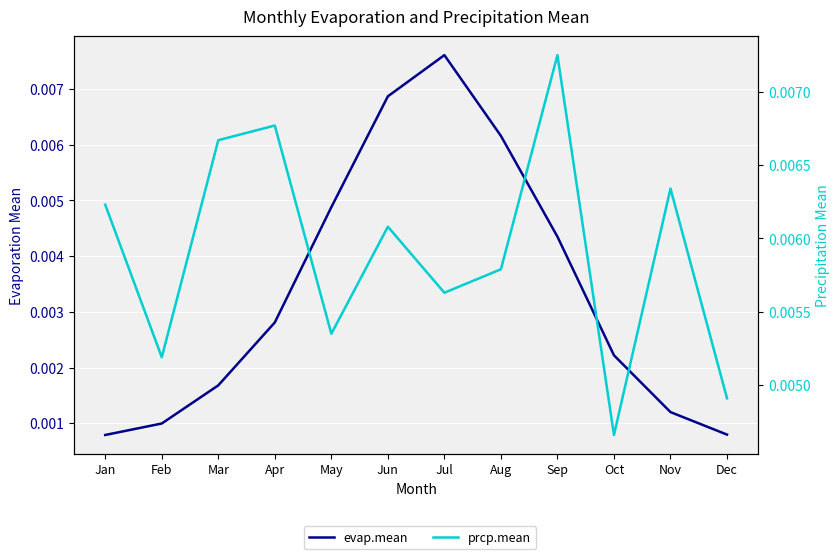

True or false: prcp.mean has a value of 0.0 at Jul.

False